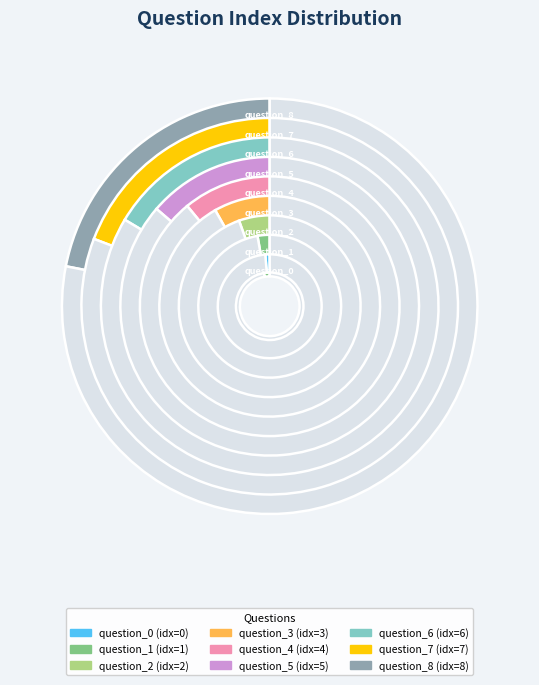

Which category has the biggest portion of the pie?

question_8